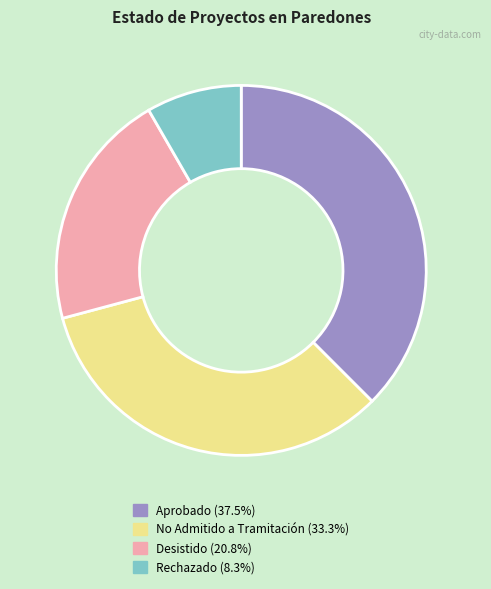

True or false: No Admitido a Tramitación accounts for 33% of the total.

True